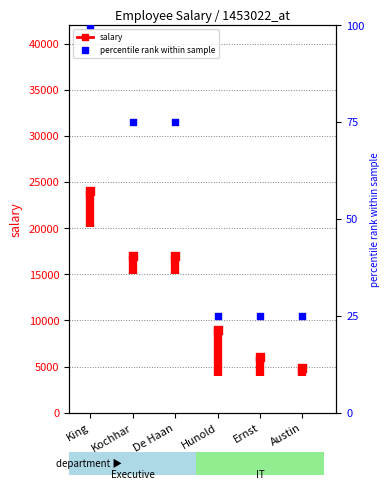

Which series has the widest spread of Y values?

salary (top)